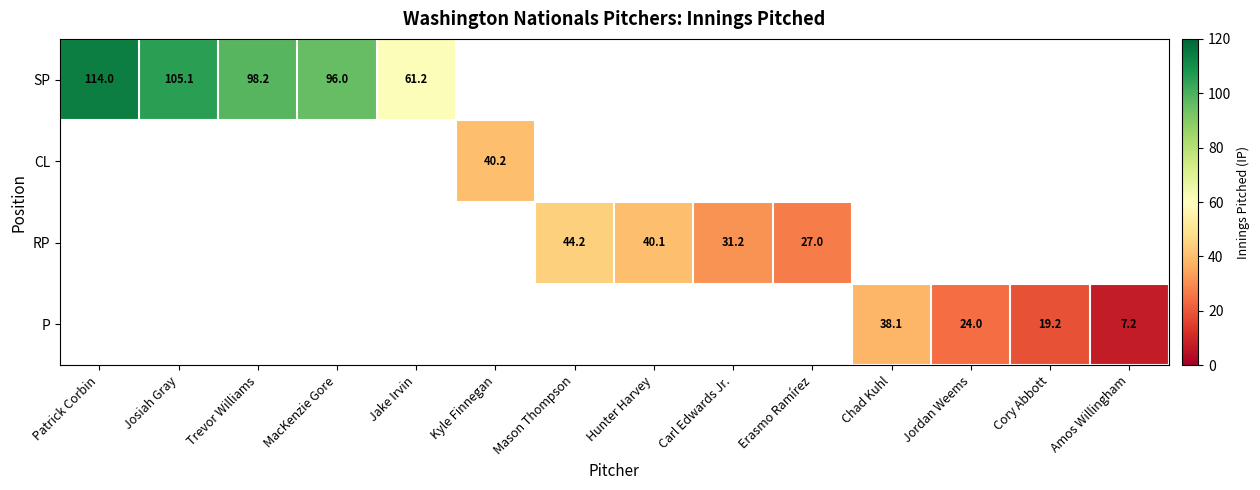

At how many categories does at least one series exceed 33?

9